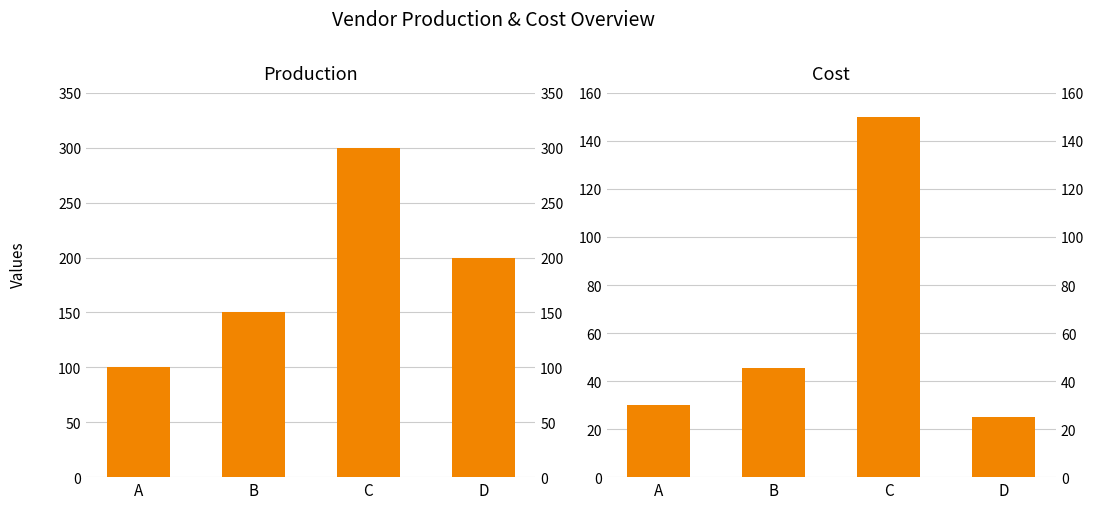

At which category is the sum across all series the highest?

C